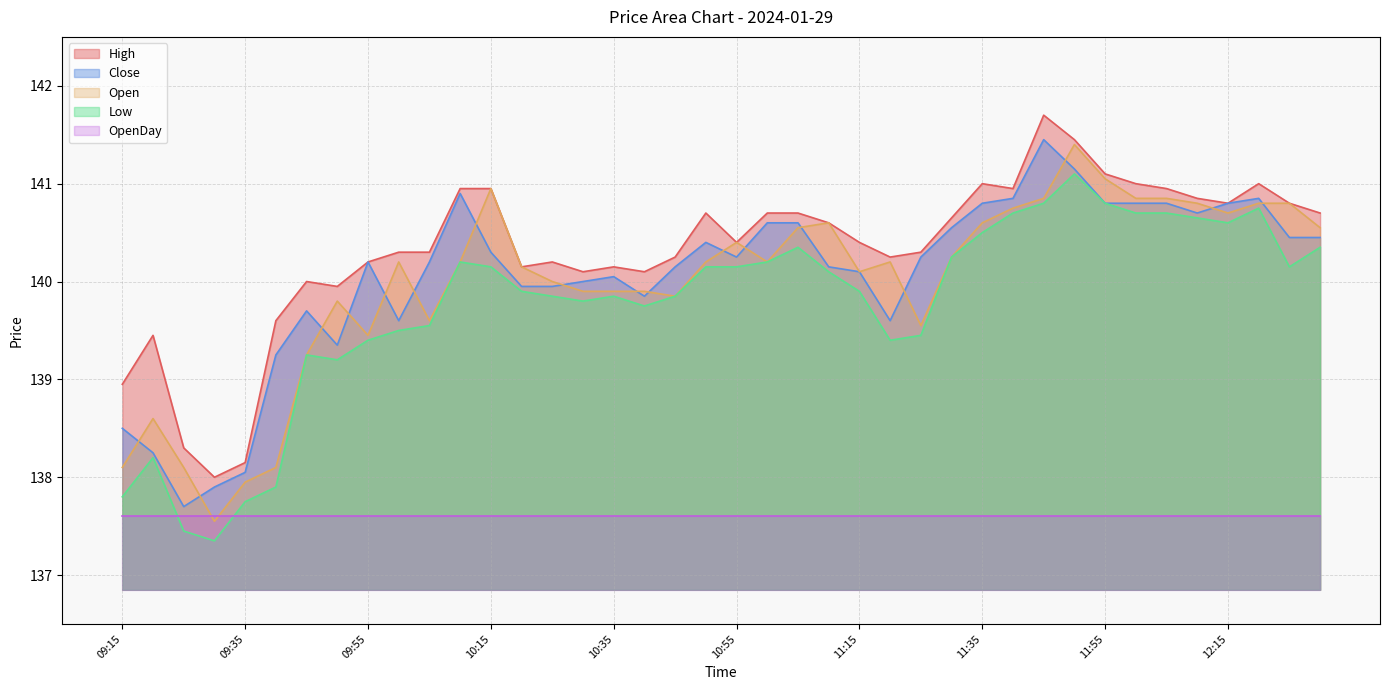

Rank the series by their maximum value, from lowest to highest.

OpenDay, Low, Open, Close, High